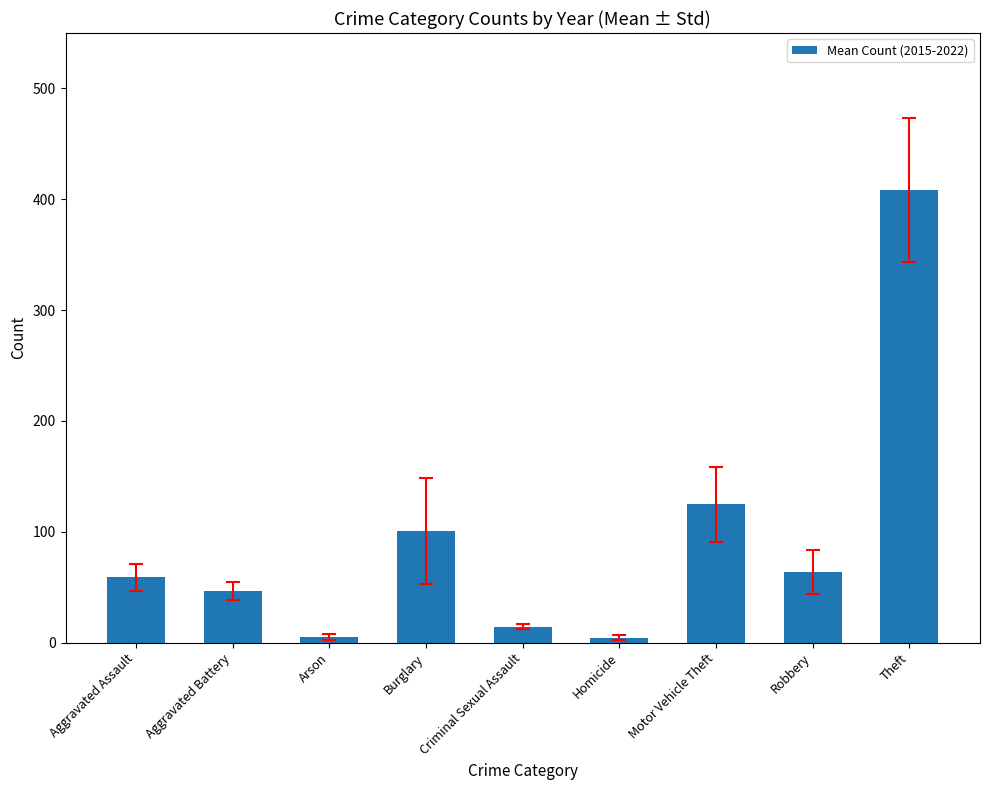

What is the difference between the maximum and minimum values?

404.0